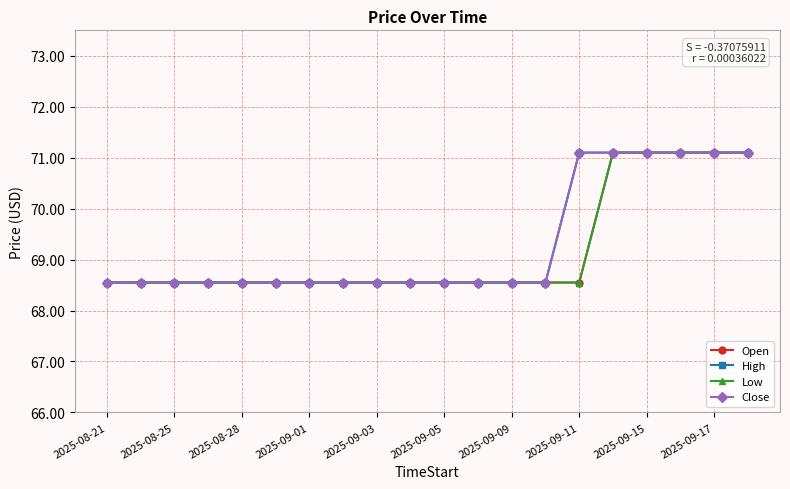

True or false: Close has more than 1 interior local peaks.

False